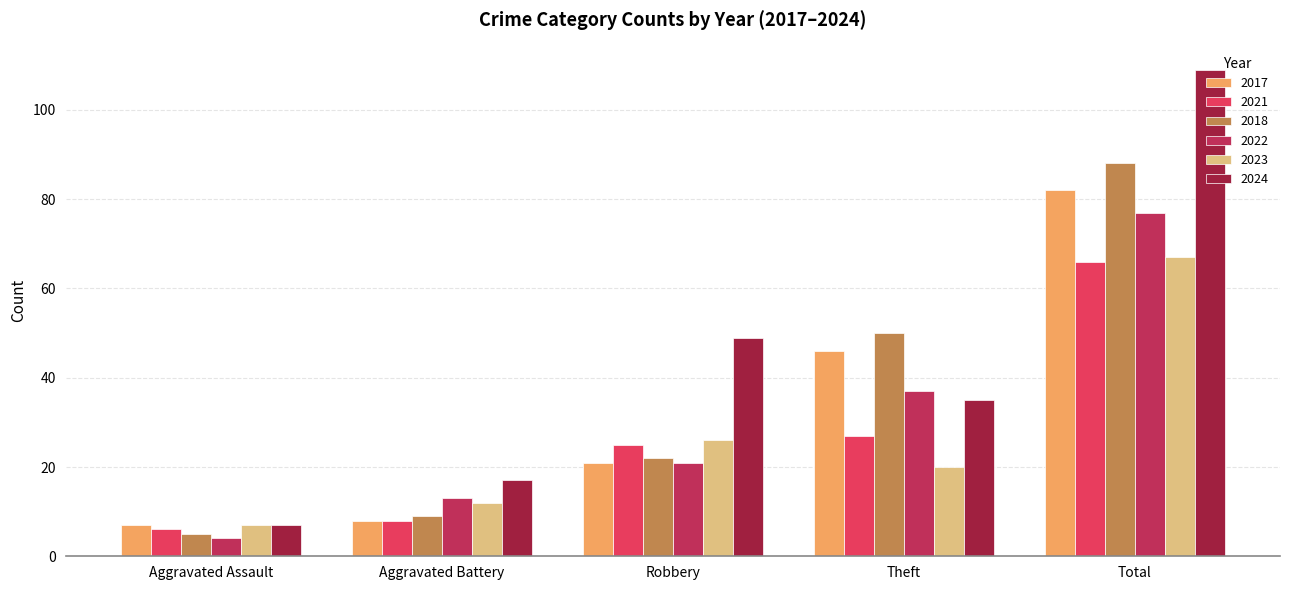

Is it true that 2018 equals 5 at Aggravated Assault?

True